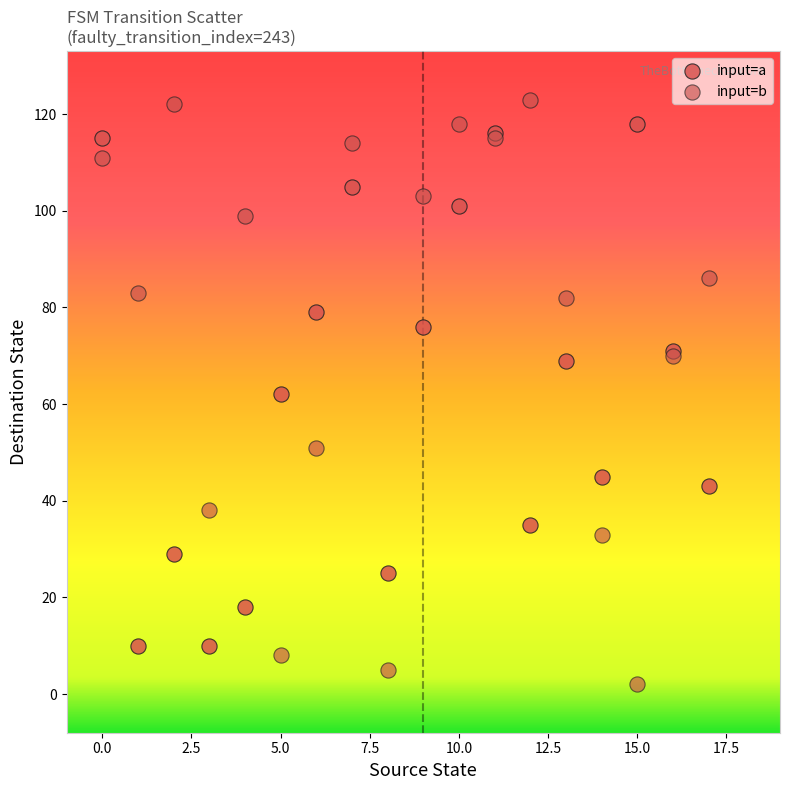

Which series contains the lowest Y value?

input=b